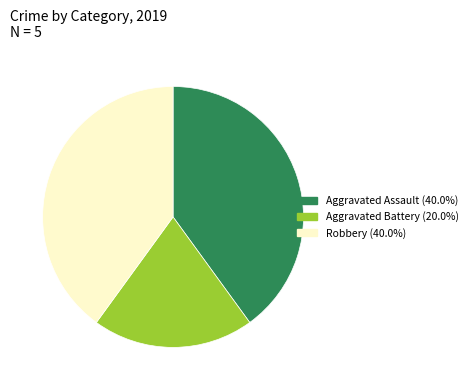

Does Aggravated Battery account for over 50% of the chart?

No